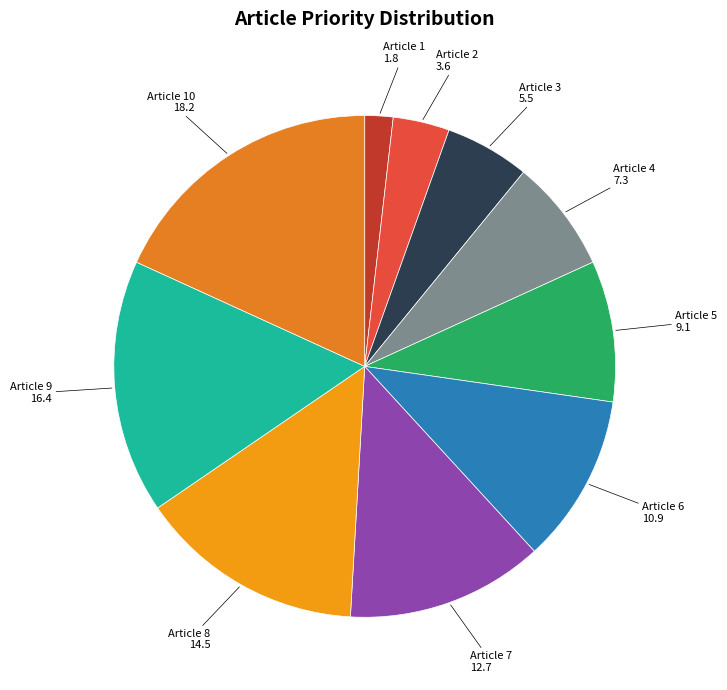

Which slice is the smallest?

Article 1